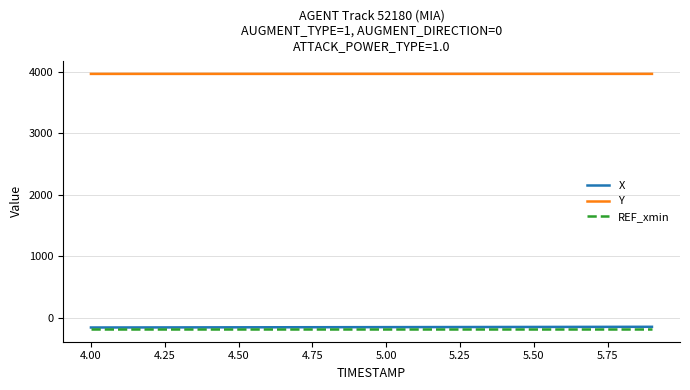

What is the minimum value for X?

-161.7